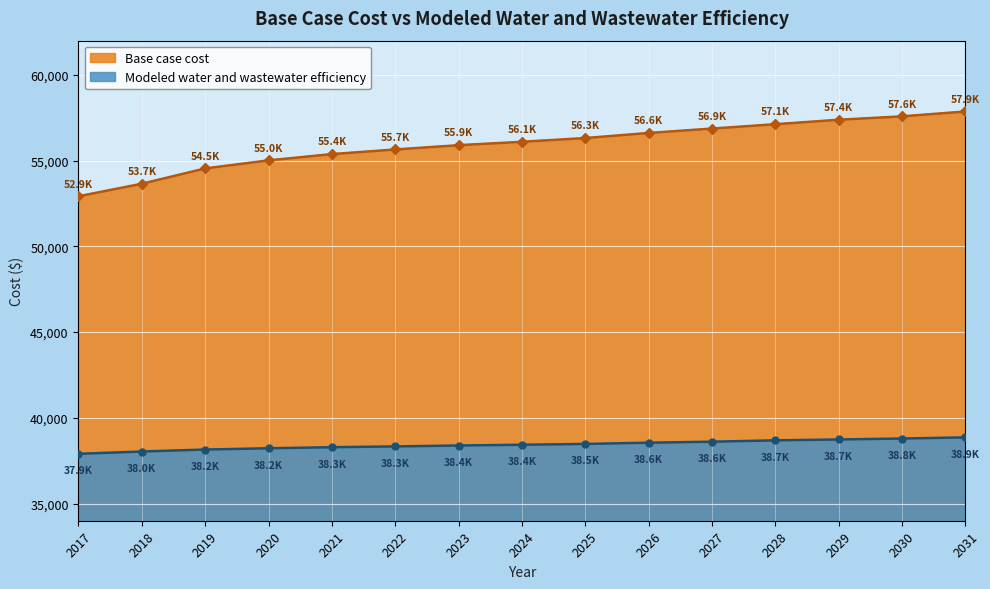

List the series in order of their overall mean, highest first.

Base case cost, Modeled water and wastewater efficiency